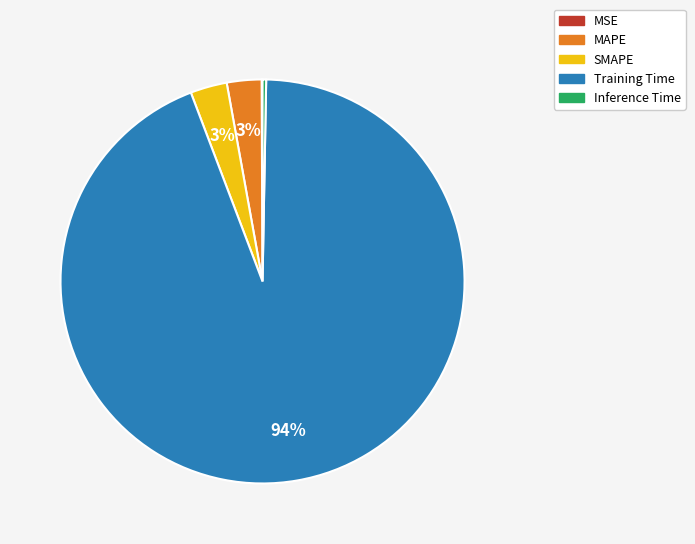

Combined, do SMAPE and Training Time account for over 50%?

Yes